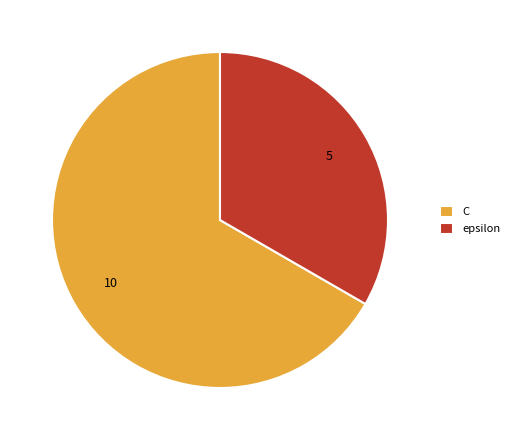

Is it true that C is 67% of the pie?

True